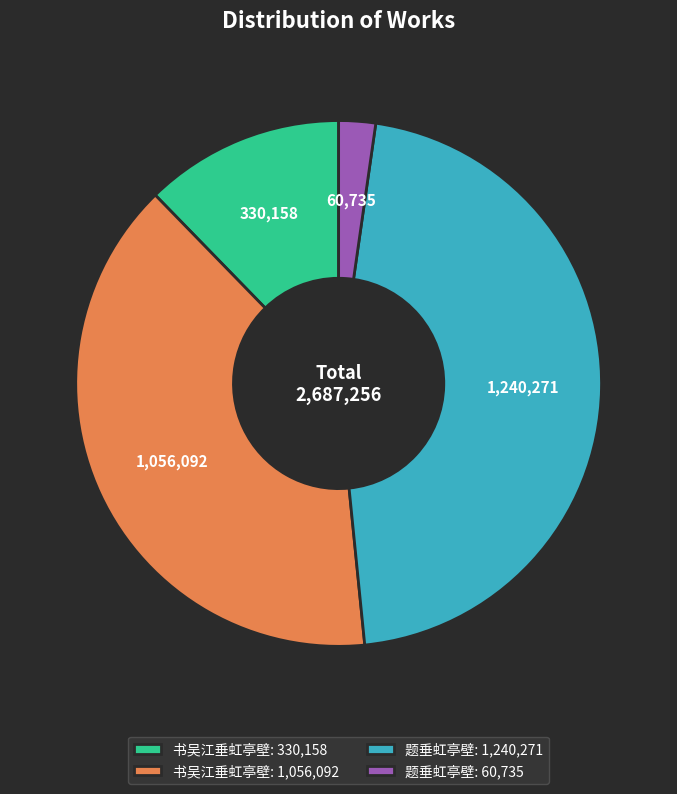

Which slice is the largest?

题垂虹亭壁: 1,240,271